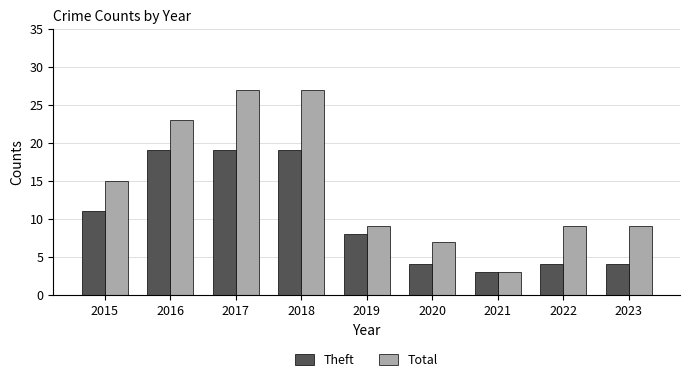

What is the value of the Total bar at the 2nd from the left?

23